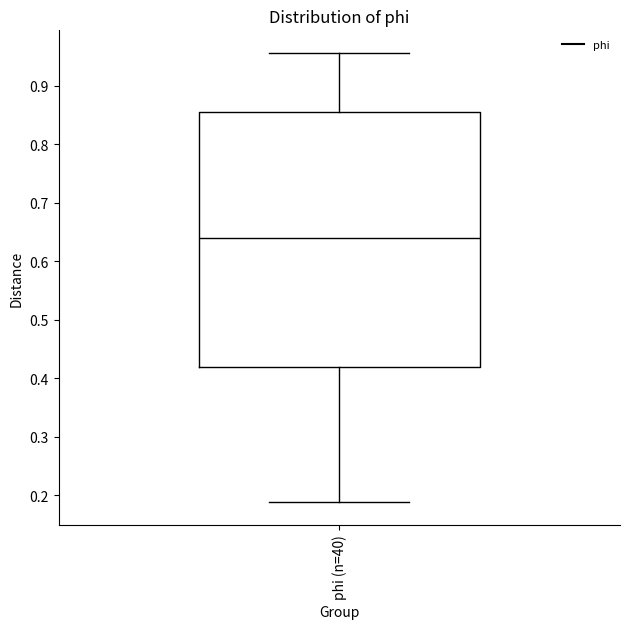

Transcribe this box plot: give where the median line is, the range the box spans, and where the two whiskers end, as read against the y-axis. The values are not printed on the chart, so give them approximately, as read against the axis.

median 0.64, box 0.42 to 0.86, whiskers 0.19 to 0.96